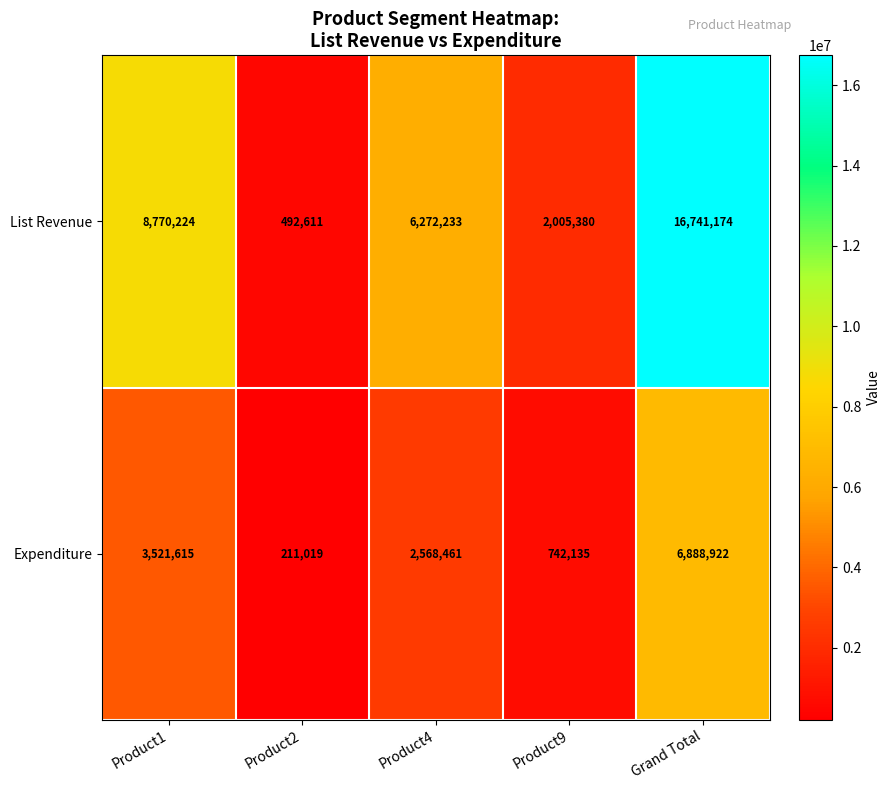

At Product4, list the series in order from smallest to largest.

Expenditure, List Revenue